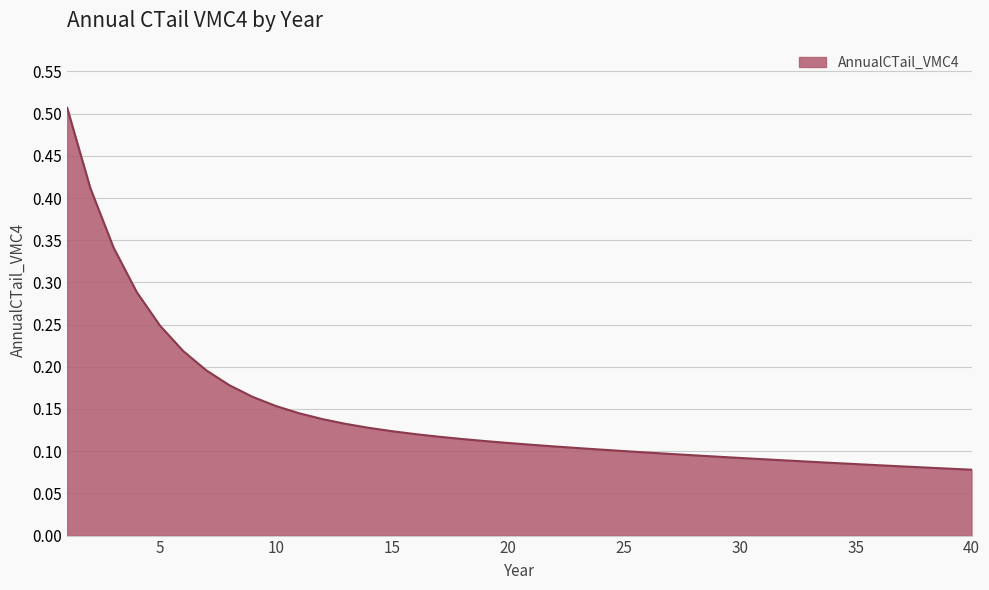

Rank the categories by value from lowest to highest.

40, 39, 38, 37, 36, 35, 34, 33, 32, 31, 30, 29, 28, 27, 26, 25, 24, 23, 22, 21, 20, 19, 18, 17, 16, 15, 14, 13, 12, 11, 10, 9, 8, 7, 6, 5, 4, 3, 2, 1